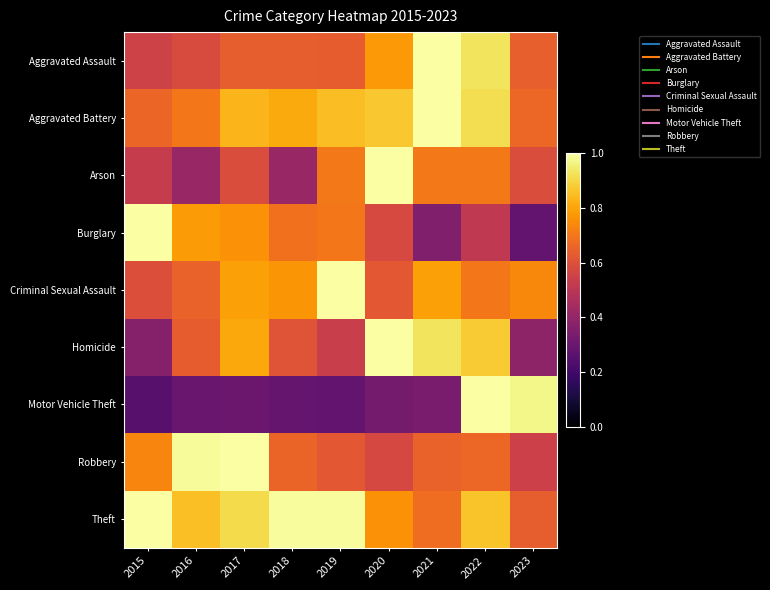

What is the difference between the highest and lowest values at 2018?

0.7